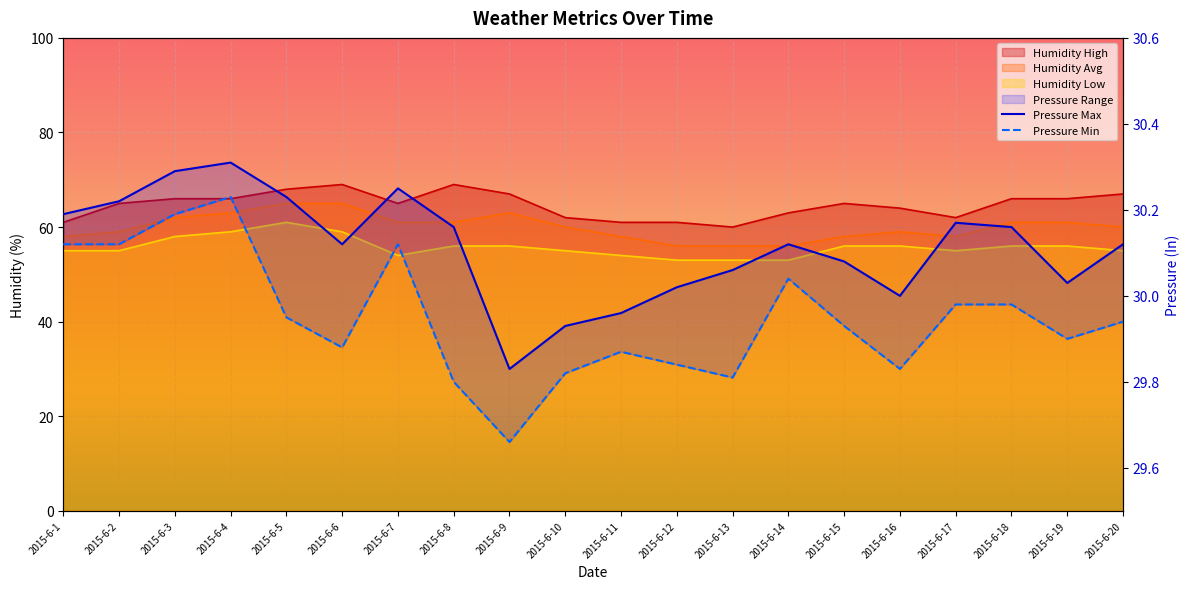

What is the difference between the second highest and second lowest values in the Pressure Max series?

0.4